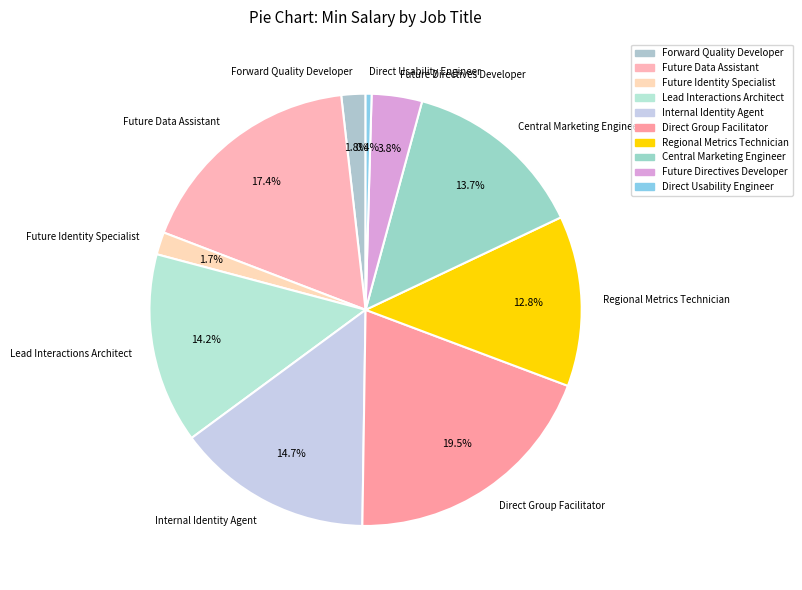

Which category has the biggest portion of the pie?

Direct Group Facilitator